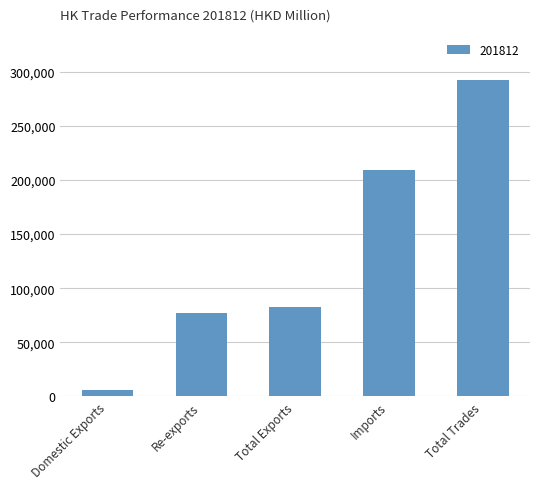

The chart shows a value of 5434.9 at Domestic Exports. True or false?

True